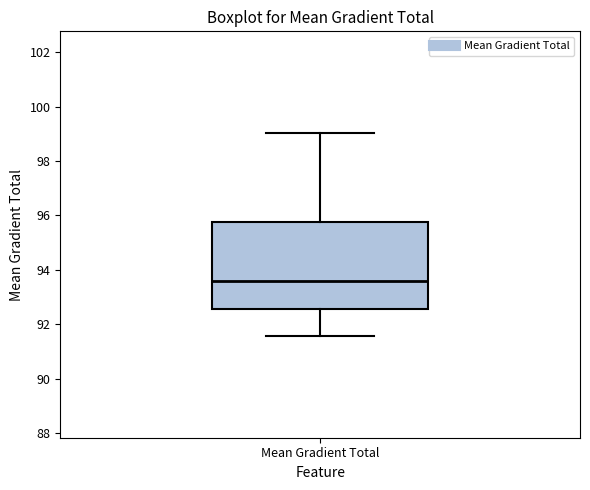

Read this box plot against the y-axis: the position of the median line, the range covered by the box, and the ends of both whiskers. The values are not printed on the chart, so give them approximately, as read against the axis.

median 93.6, box 92.6 to 95.8, whiskers 91.6 to 99.0